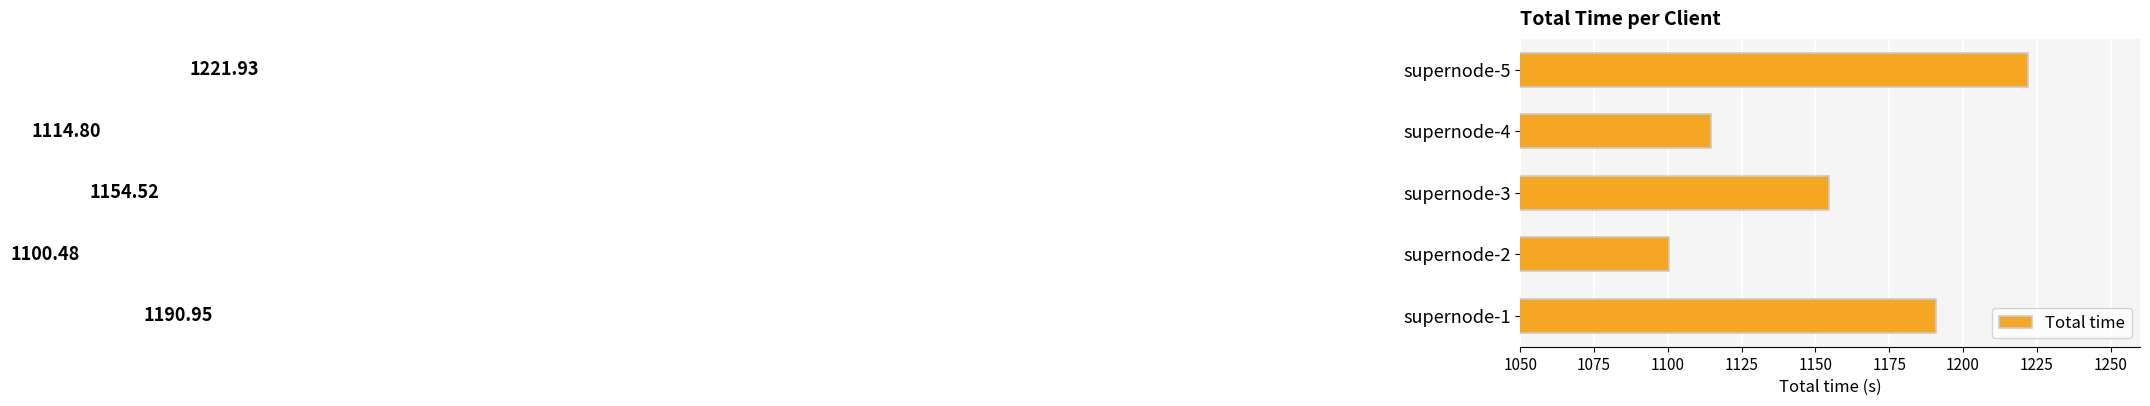

Rank the categories by value from lowest to highest.

supernode-2, supernode-4, supernode-3, supernode-1, supernode-5